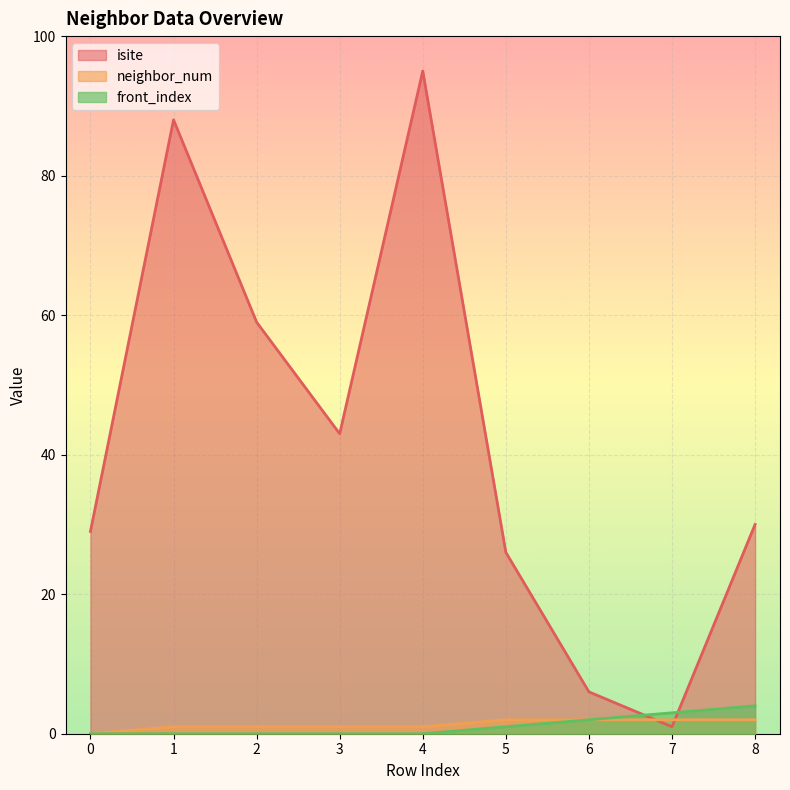

Reading left to right, what are all the values shown in this chart?

isite: 0=29	1=88	2=59	3=43	4=95	5=26	6=6	7=1	8=30
neighbor_num: 0=0	1=1	2=1	3=1	4=1	5=2	6=2	7=2	8=2
front_index: 0=0	1=0	2=0	3=0	4=0	5=1	6=2	7=3	8=4